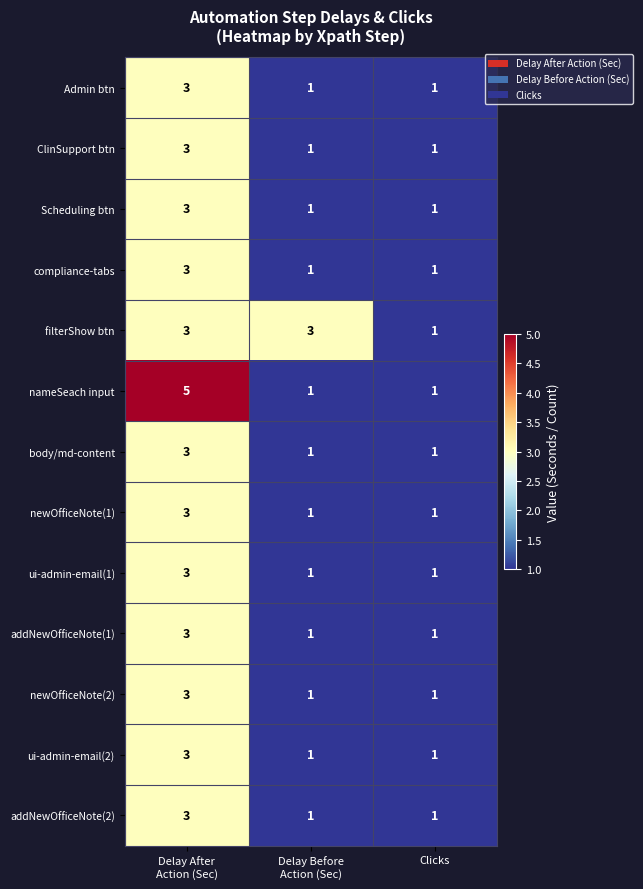

What is the sum of all ui-admin-email(2) values?

5